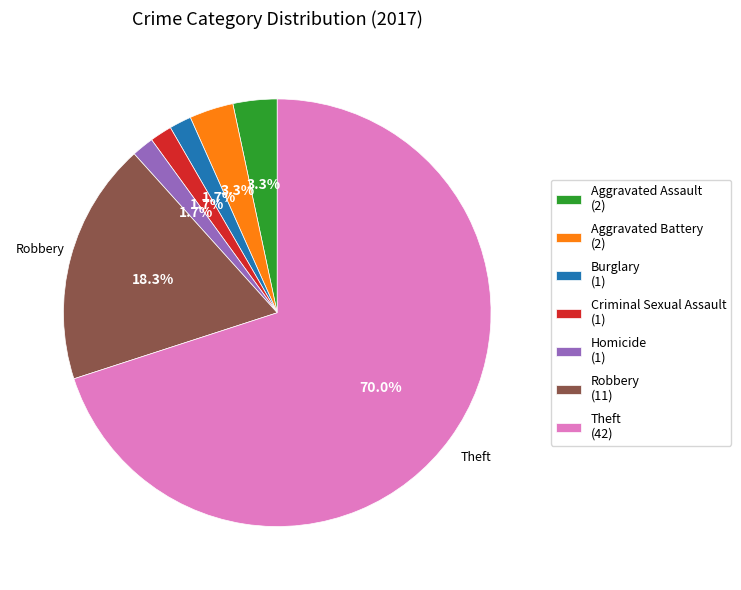

Between Theft and Robbery, which is larger?

Theft